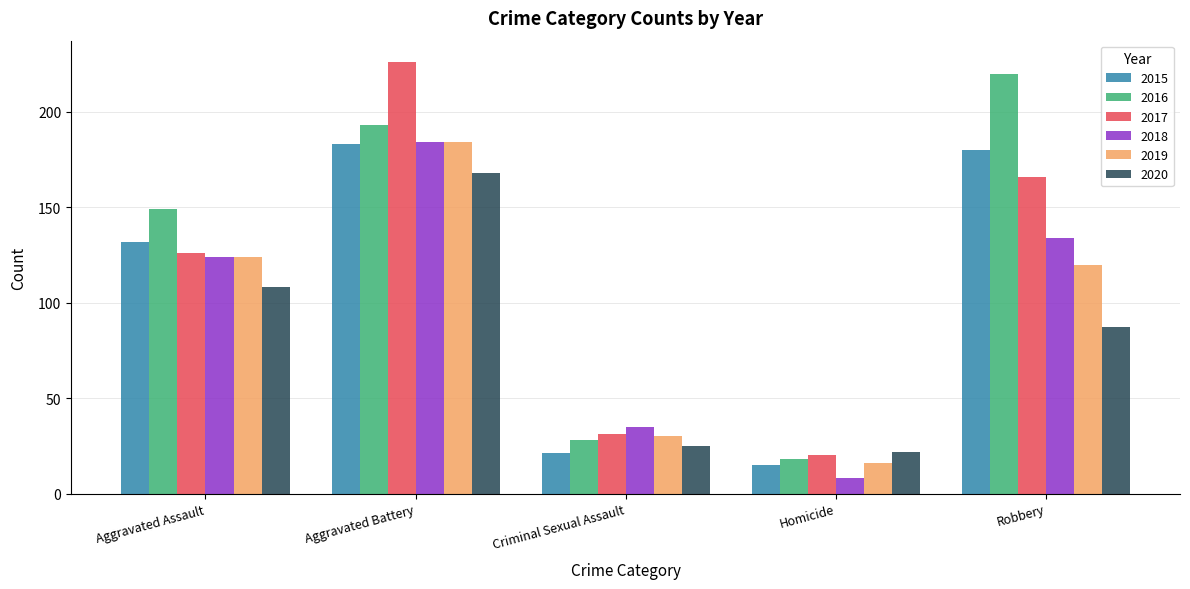

Between Aggravated Assault and Homicide, which series saw the biggest shift?

2016